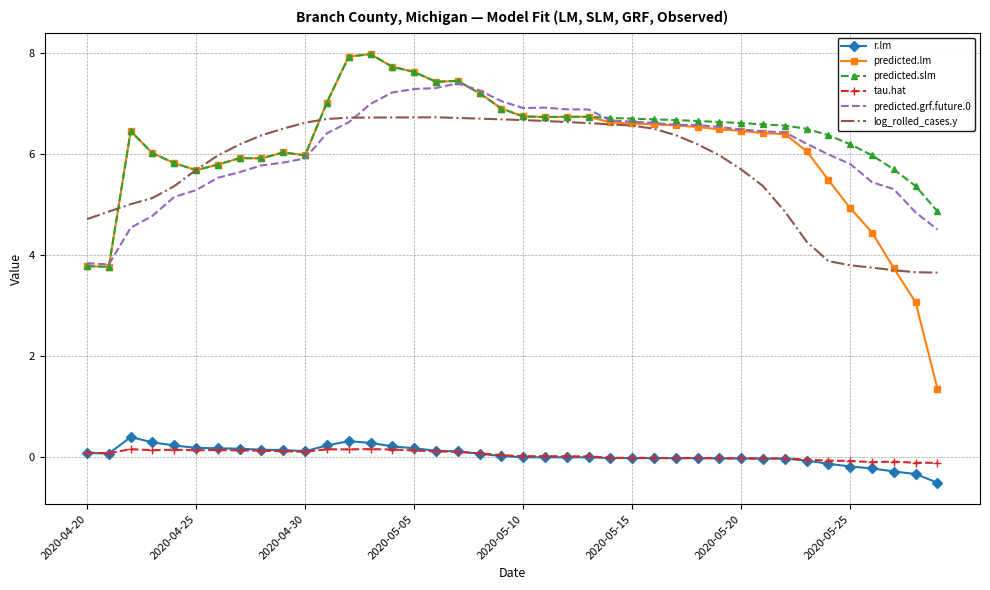

What is the highest value of the r.lm series?

0.4